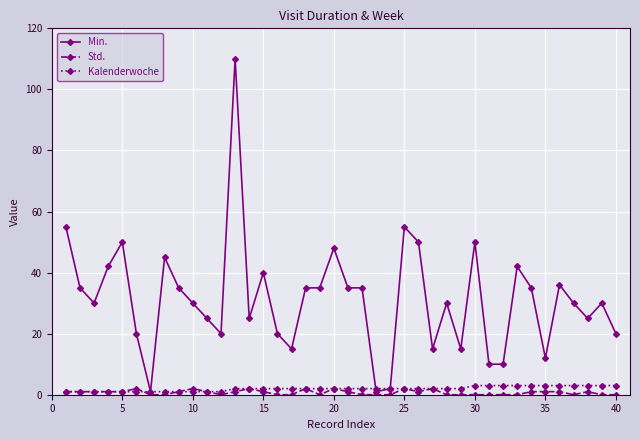

Which series has the widest spread of values?

Min.